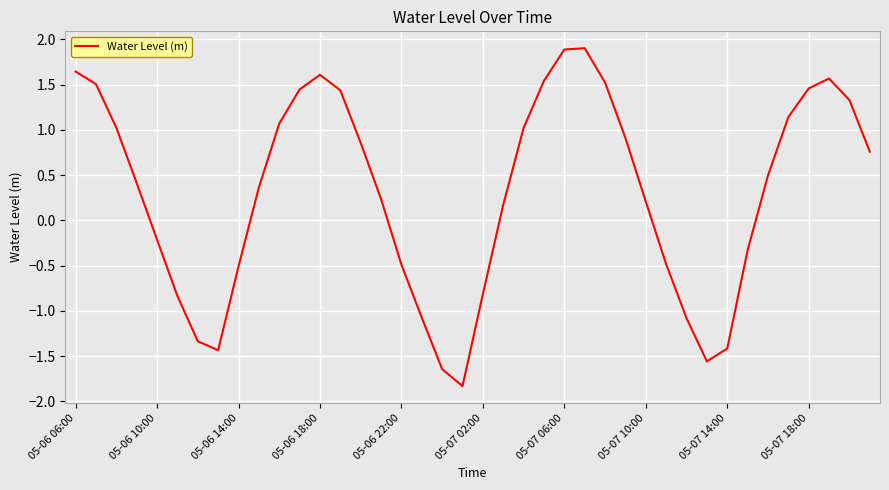

What is the smallest value displayed?

-1.8